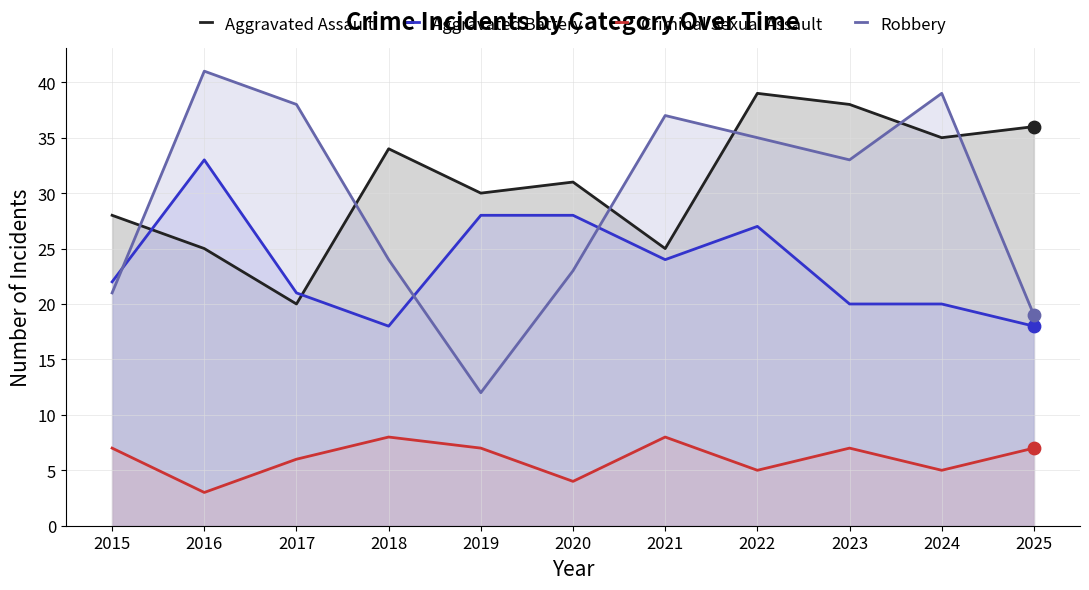

Which series has the largest total across all categories?

Aggravated Assault